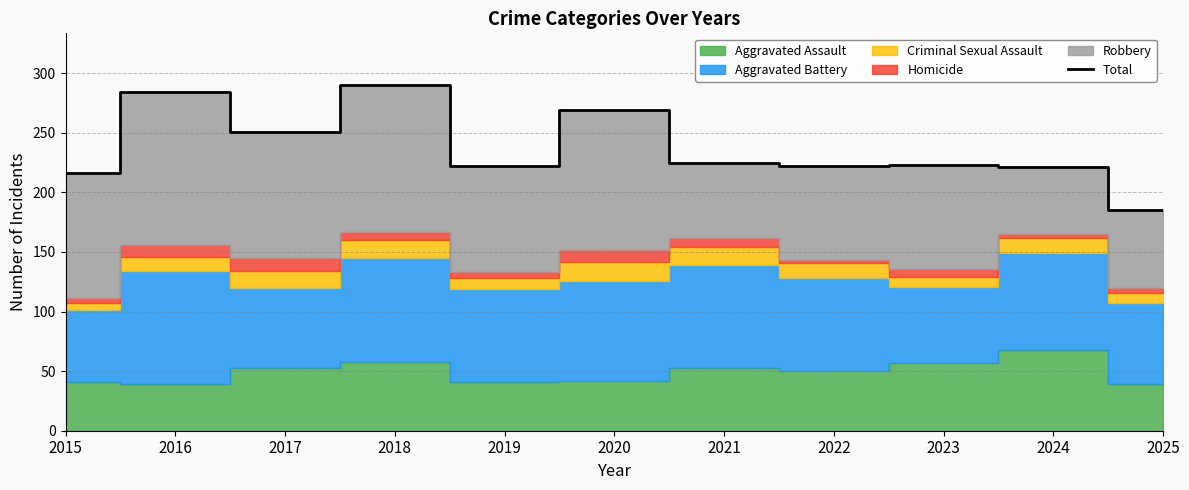

Rank the categories by value from highest to lowest.

2018, 2016, 2020, 2017, 2021, 2023, 2019, 2022, 2024, 2015, 2025